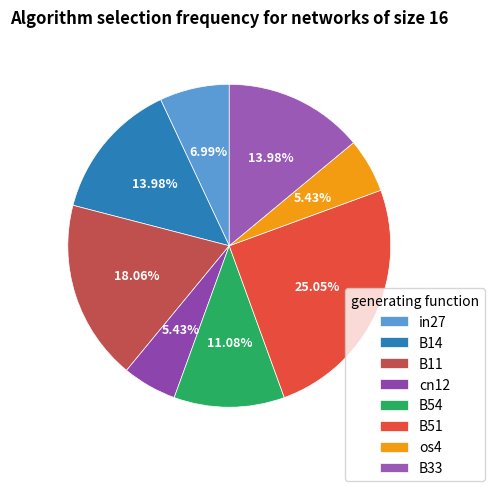

Which has a higher value, B54 or in27?

B54